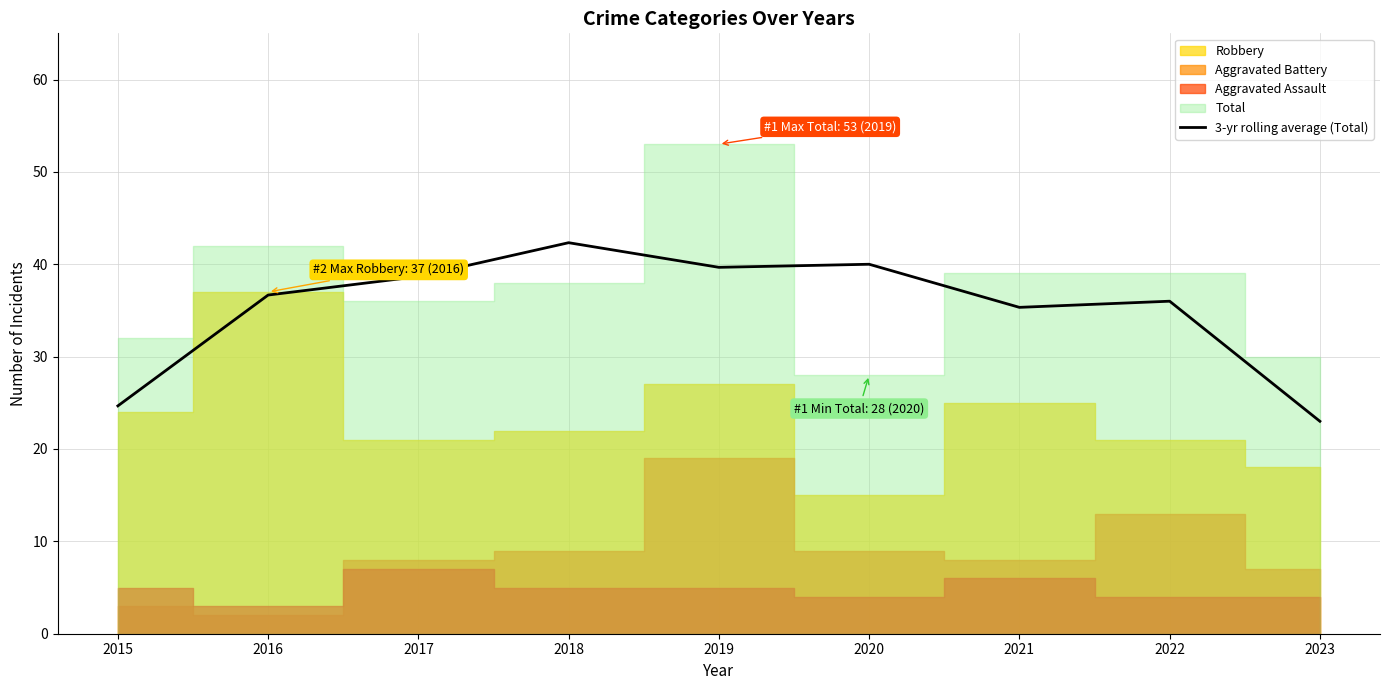

What is the highest value of the 3-yr rolling average (Total) series?

42.3